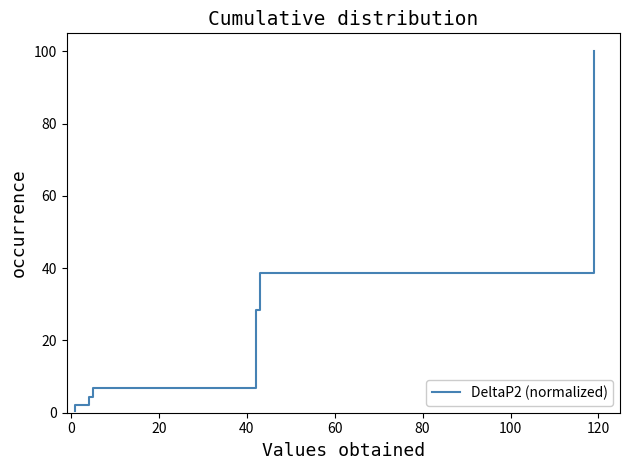

What is the difference between the maximum and second lowest values?

99.0